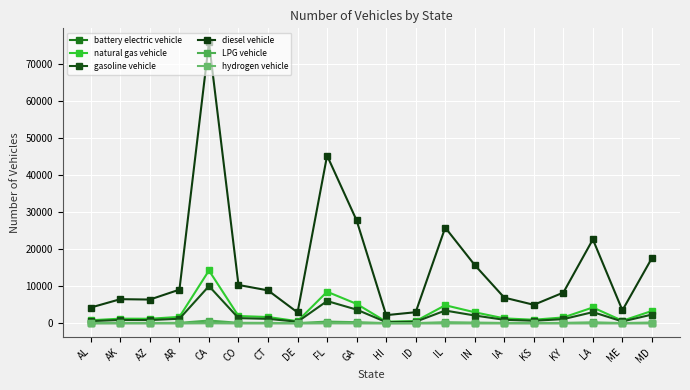

True or false: LPG vehicle and diesel vehicle cross at least once.

False